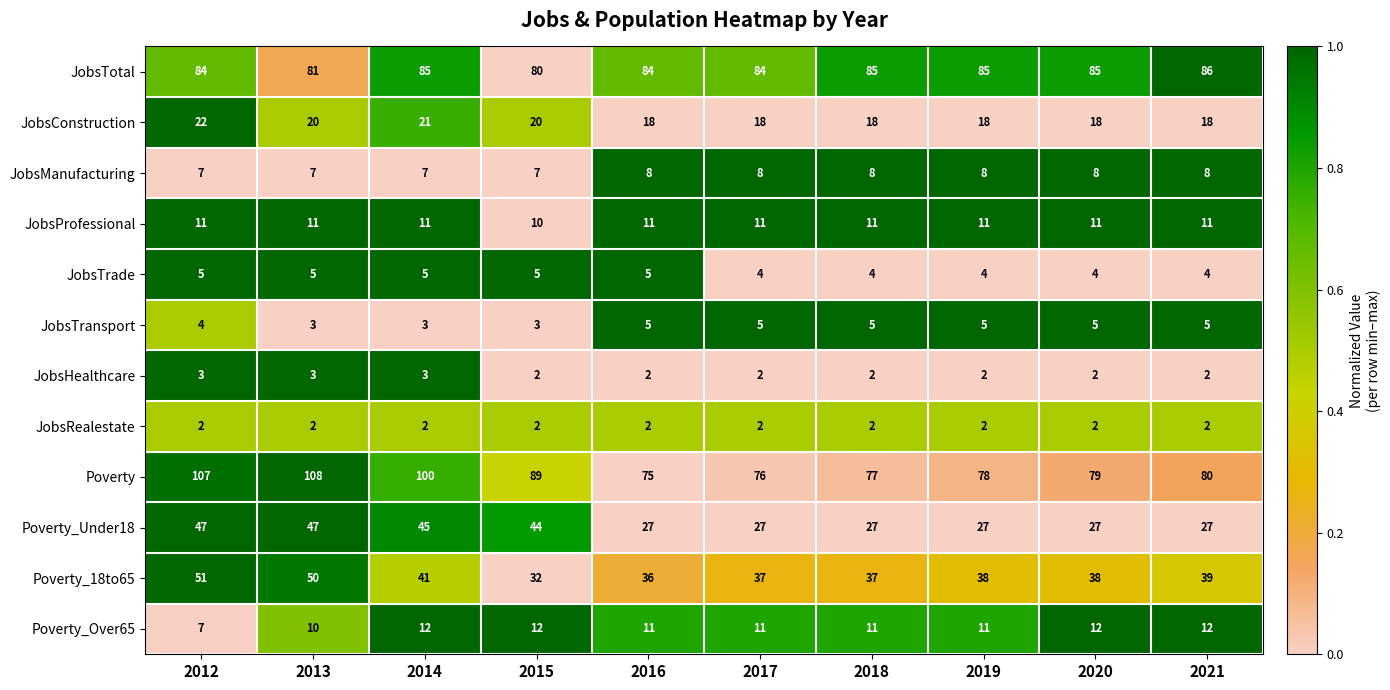

Between 2015 and 2017, which series saw the biggest shift?

Poverty_Under18